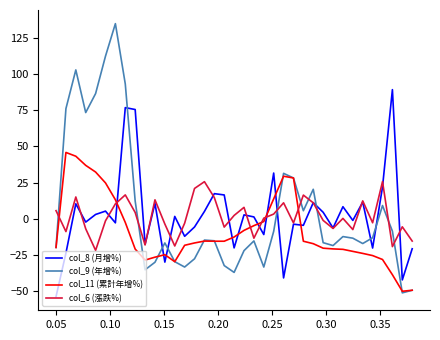

Which series has the largest range (max minus min)?

col_9 (年增%)